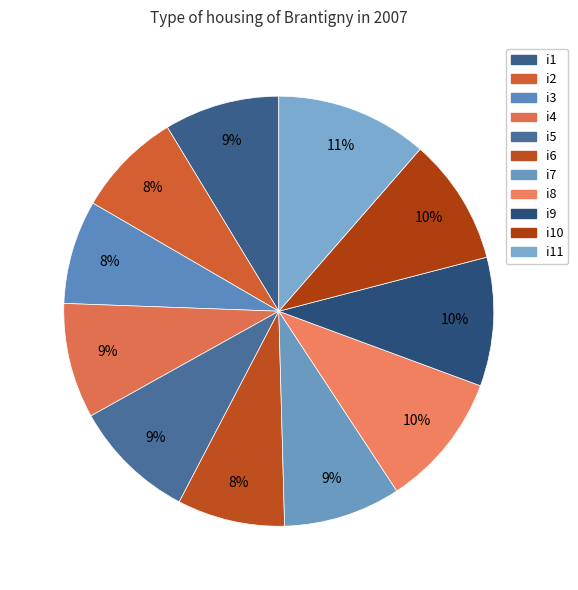

What portion of the pie excludes i11?

88.6%